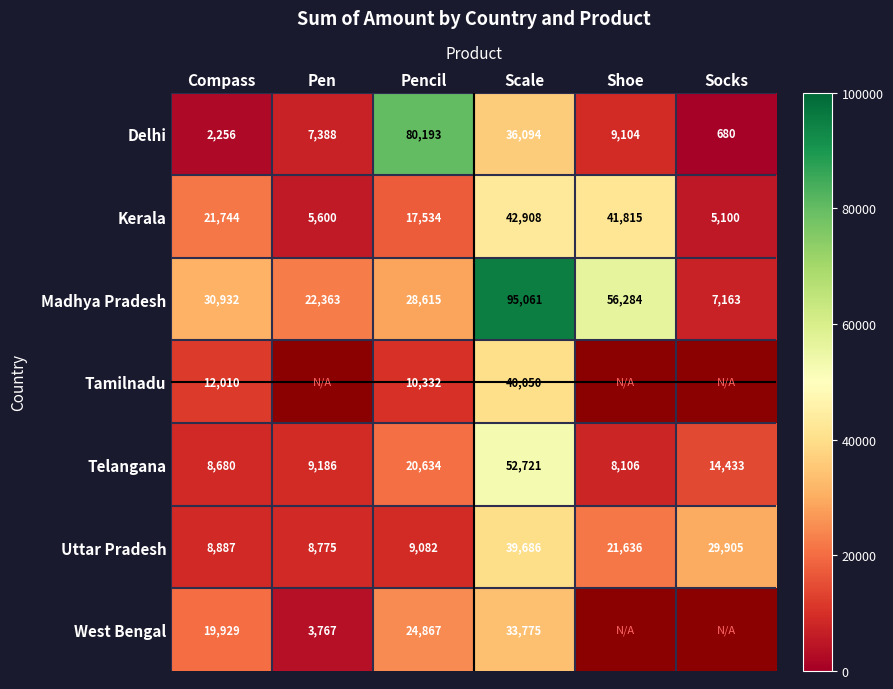

The value of Telangana at Compass is 8680. True or false?

True